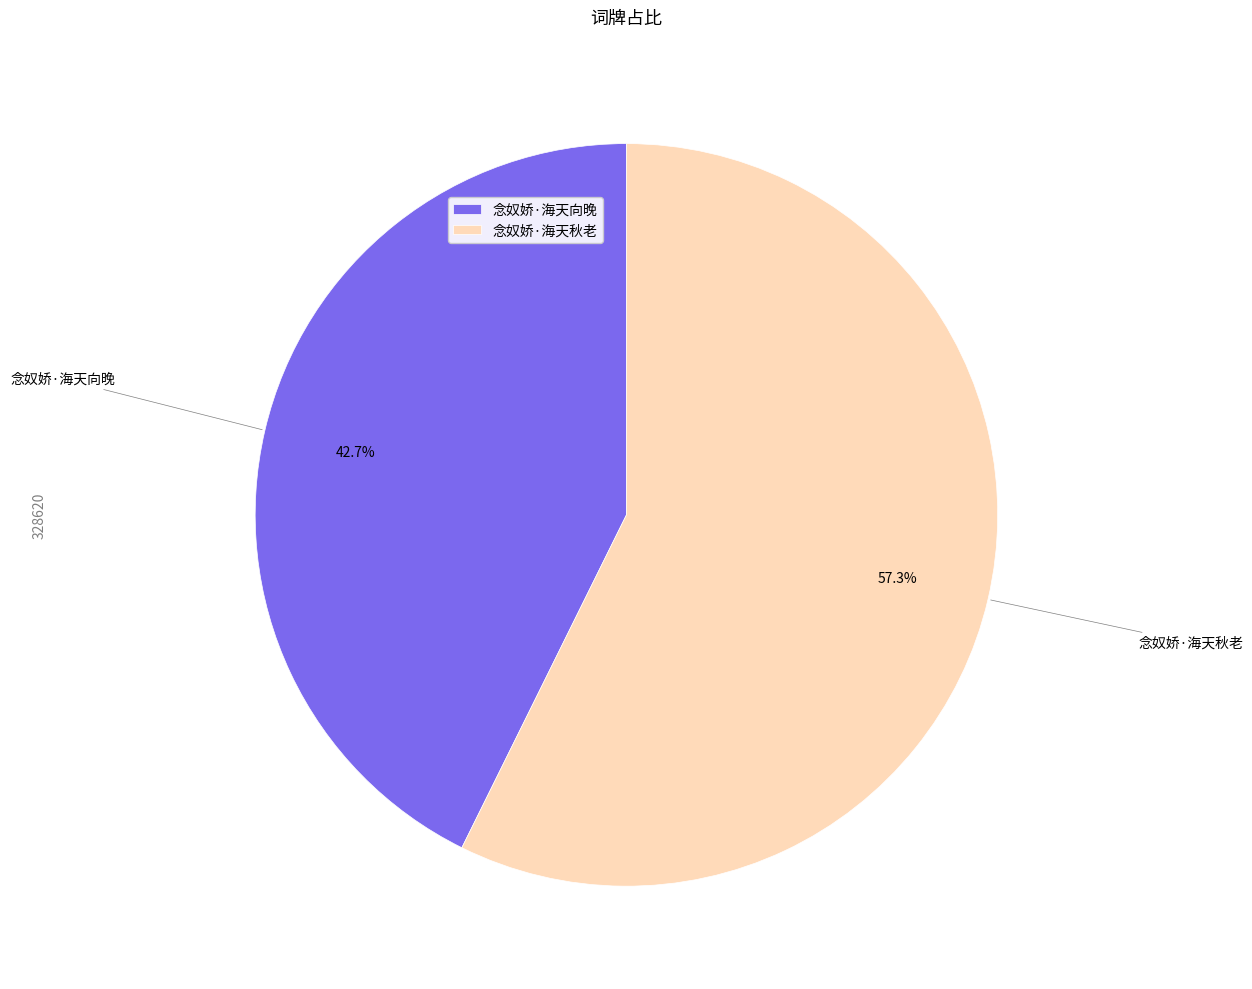

What percentage is the 念奴娇·海天向晚 slice, to the nearest percent?

43%